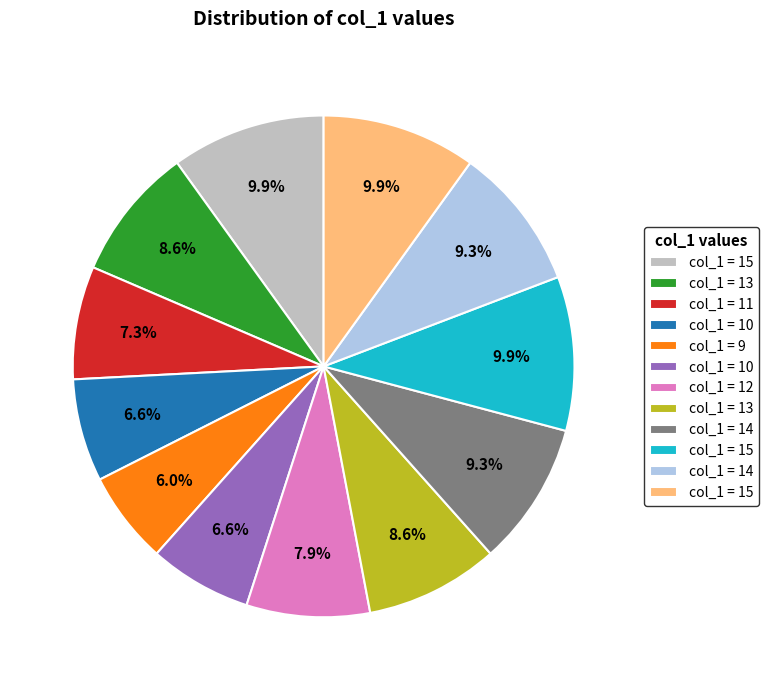

Does any single category account for the majority?

No